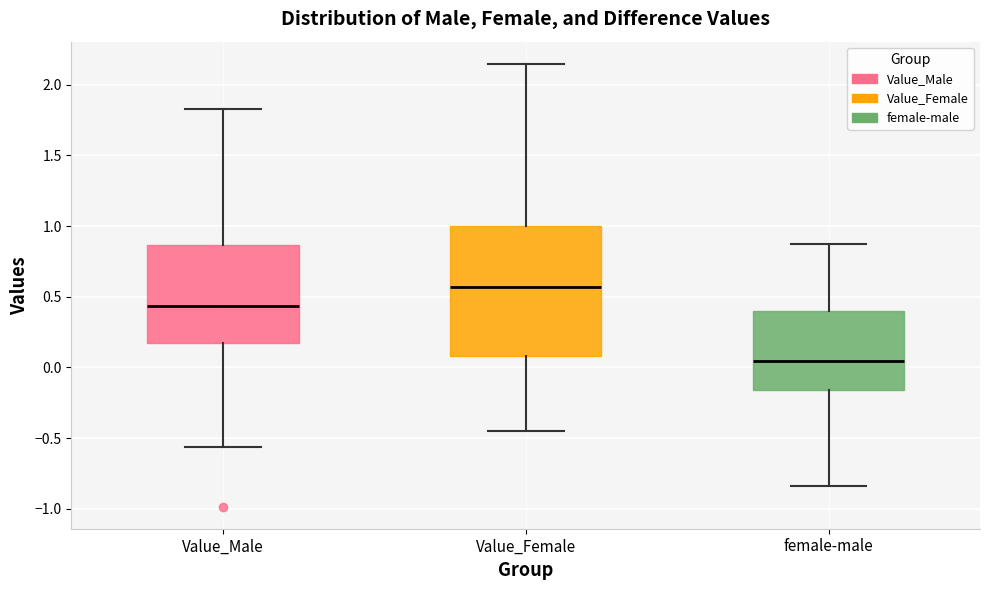

Reading left to right, read every box against the y-axis: the position of its median line, the range the box covers, and the ends of its whiskers. The values are not printed on the chart, so give them approximately, as read against the axis.

Value_Male: median 0.45, box 0.15 to 0.85, whiskers -0.55 to 1.85
Value_Female: median 0.55, box 0.10 to 1.00, whiskers -0.45 to 2.15
female-male: median 0.05, box -0.15 to 0.40, whiskers -0.85 to 0.90